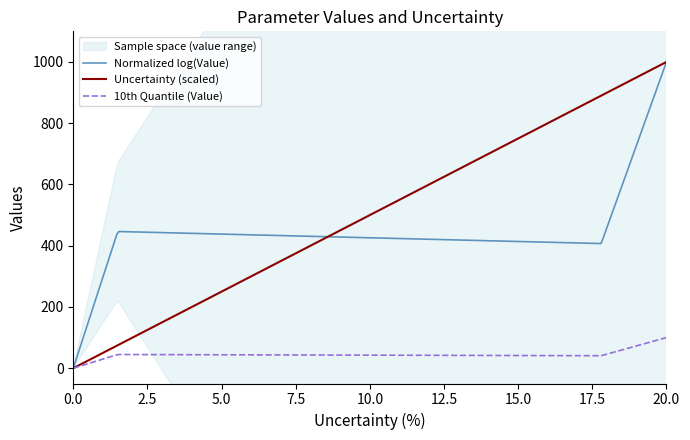

How many values are below 890?

2